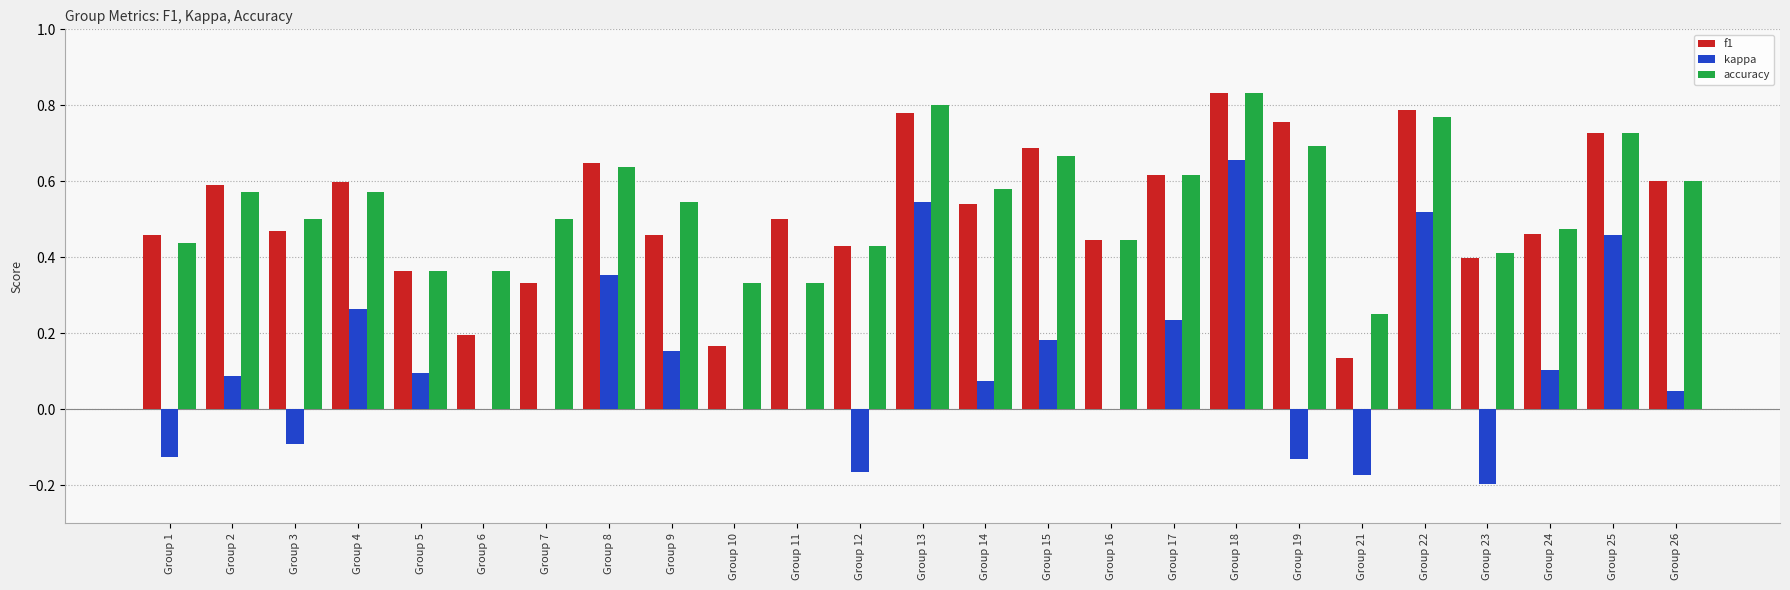

What is the sum of all kappa values?

2.9